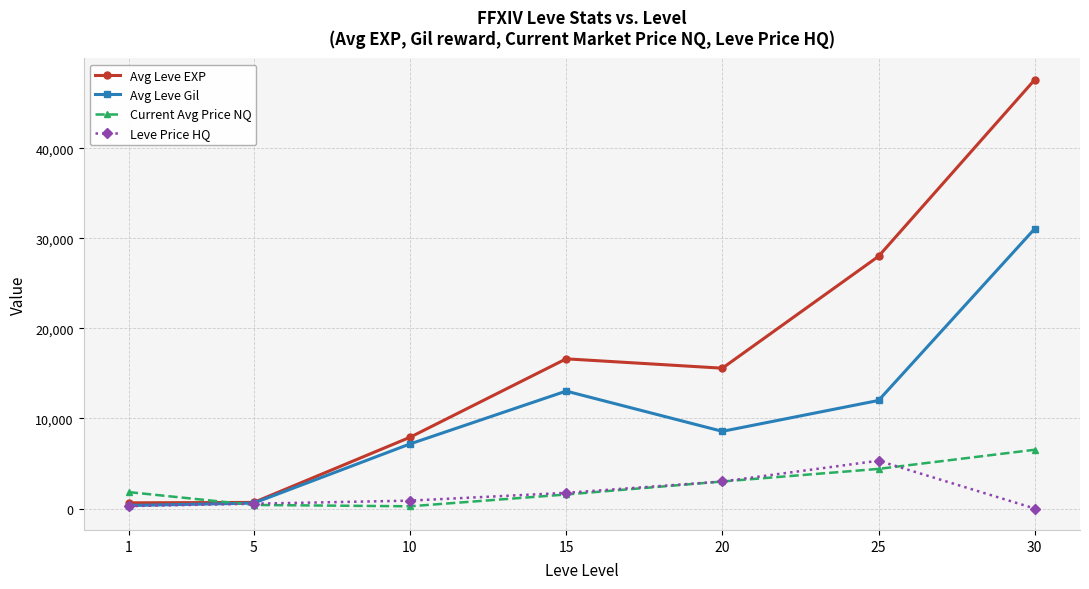

True or false: Leve Price HQ has more than 0 interior local peaks.

True